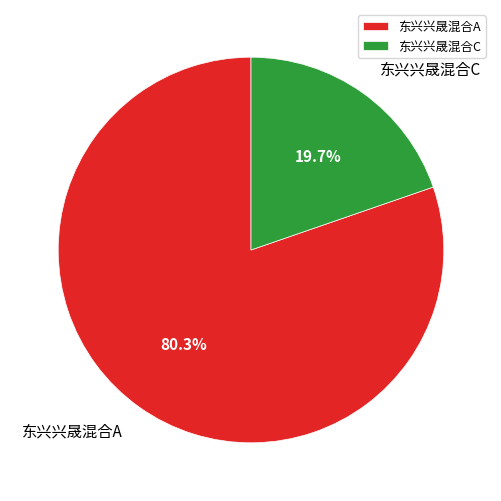

How many segments does this pie chart have?

2